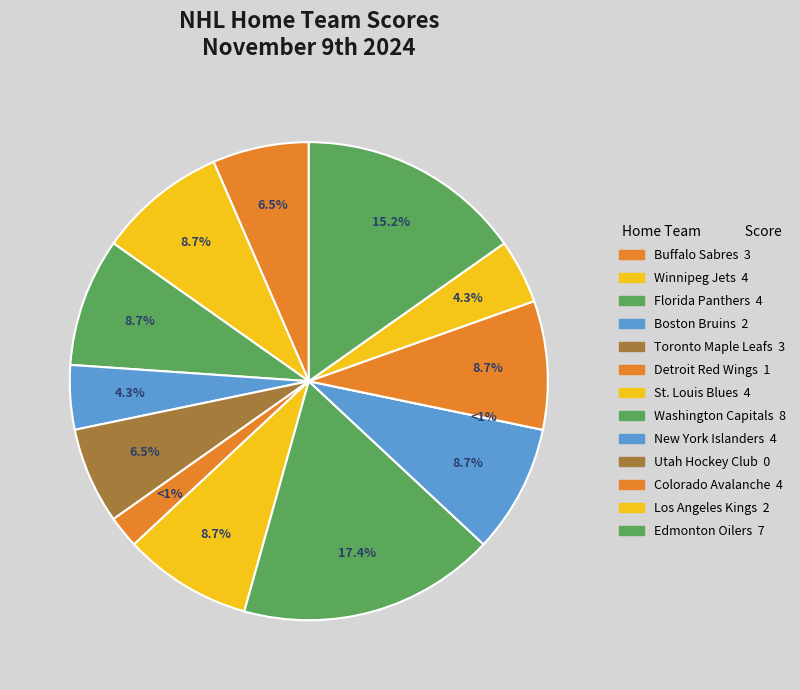

Is the sum of Buffalo Sabres and Colorado Avalanche greater than half?

No